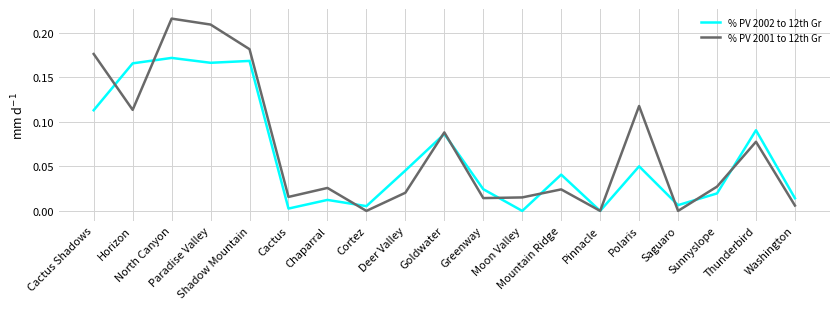

Count the number of data series in this chart.

2